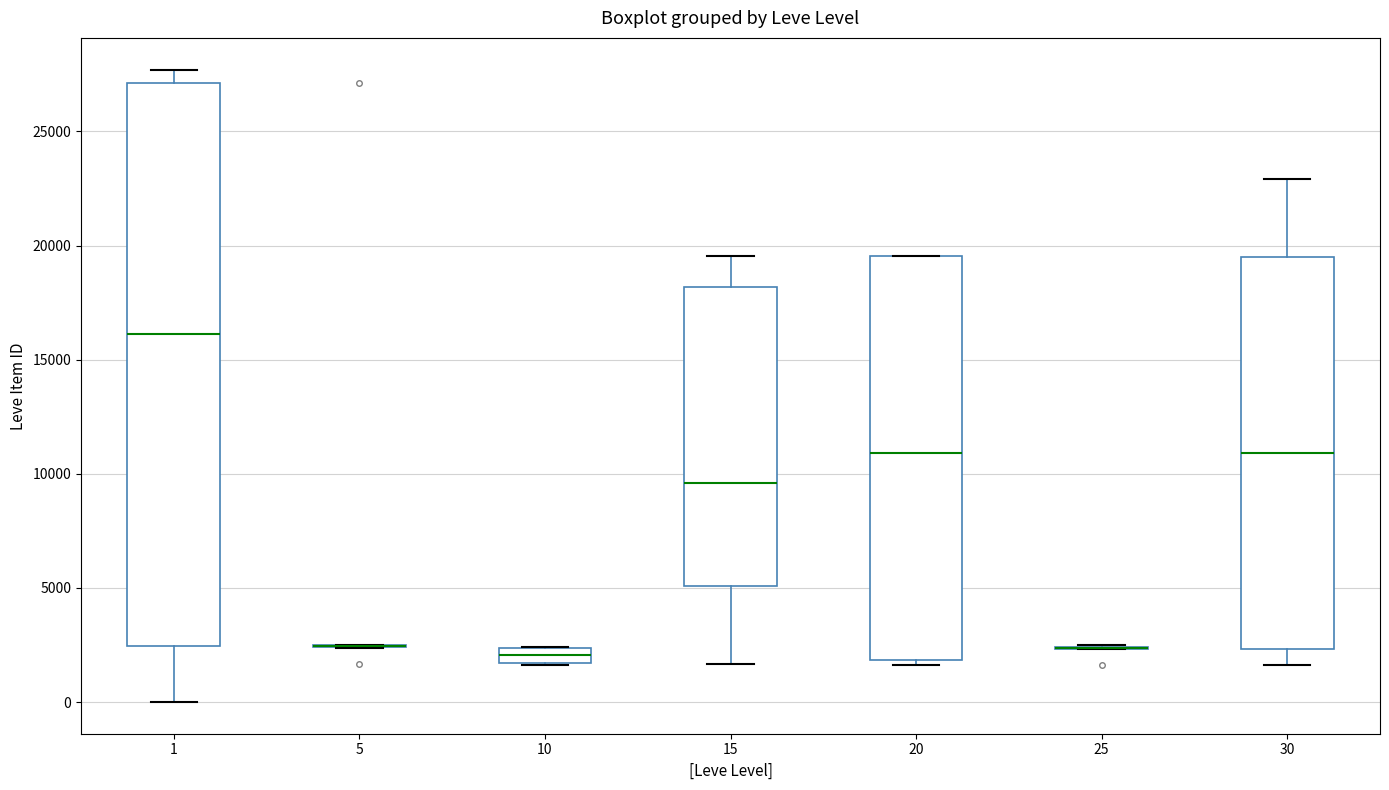

Comparing the boxes themselves (not the whiskers), which one is the tallest?

1